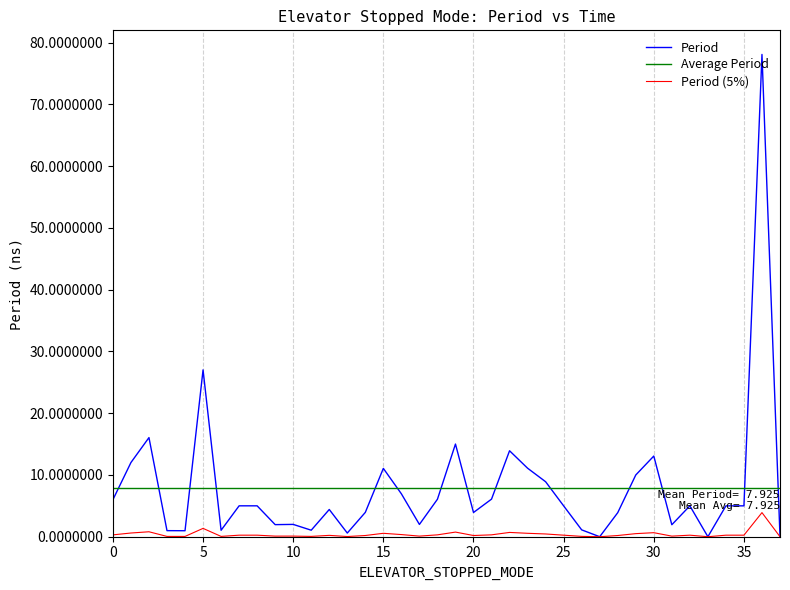

How many lines are shown in the chart?

3